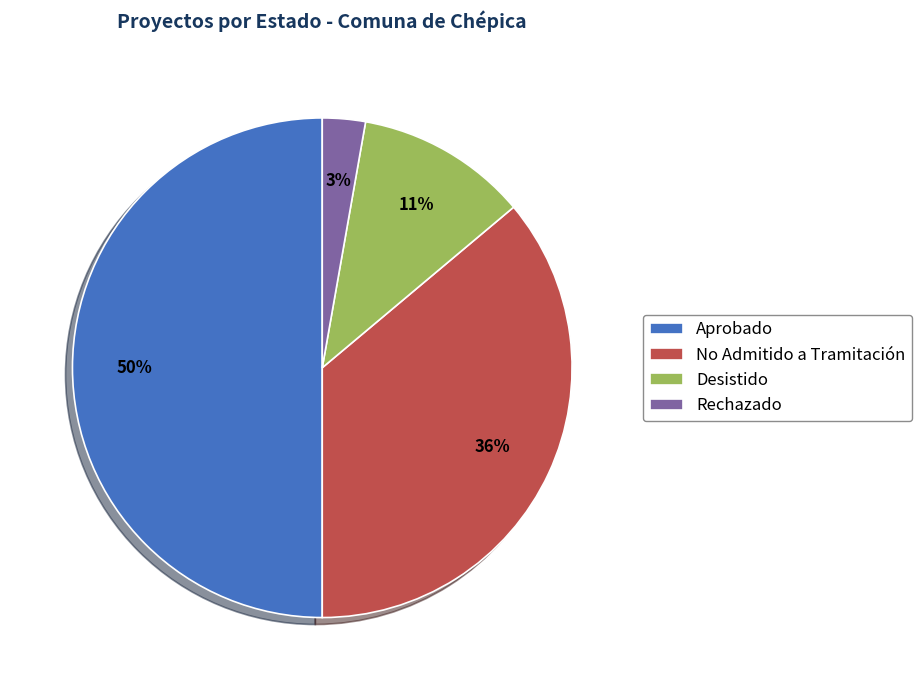

The Rechazado slice represents 15% of the pie. True or false?

False